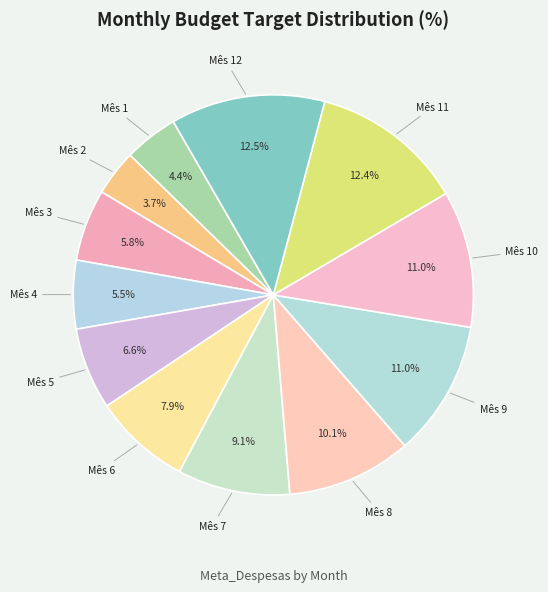

How much of the chart is everything except Mês 5?

93.4%